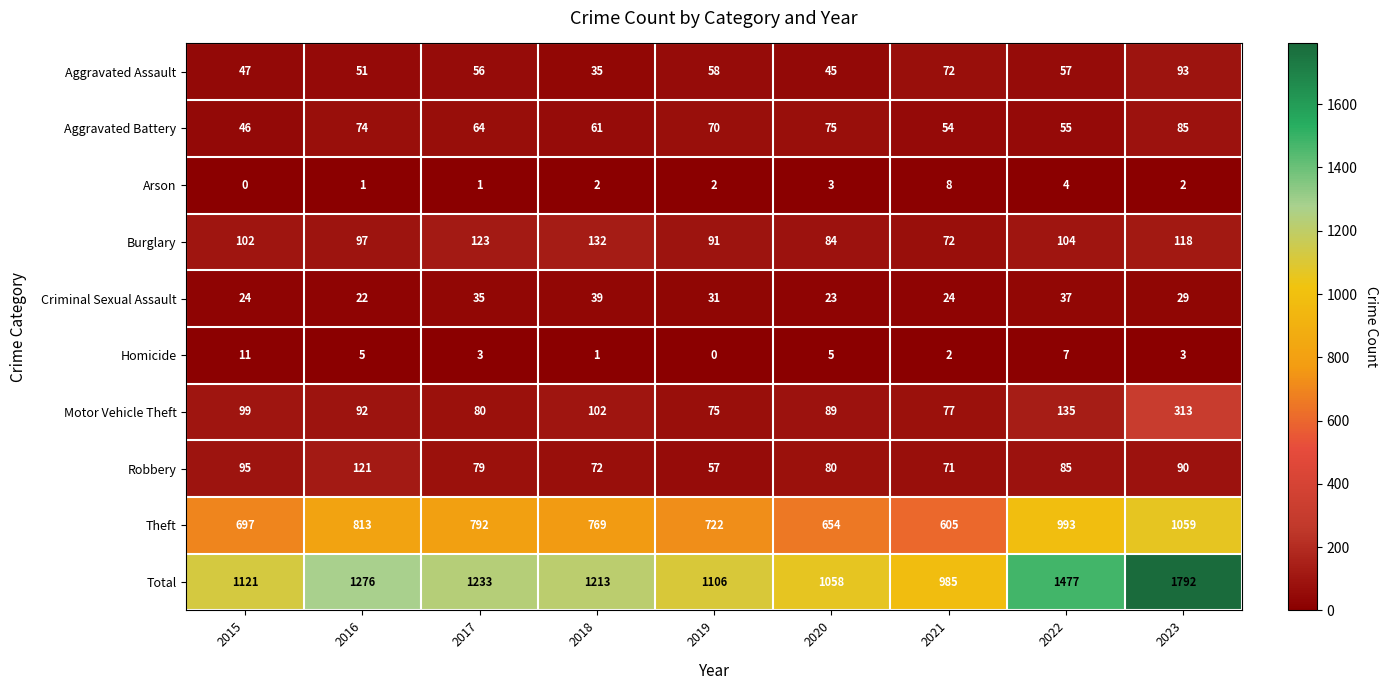

What is the minimum value for Robbery?

57